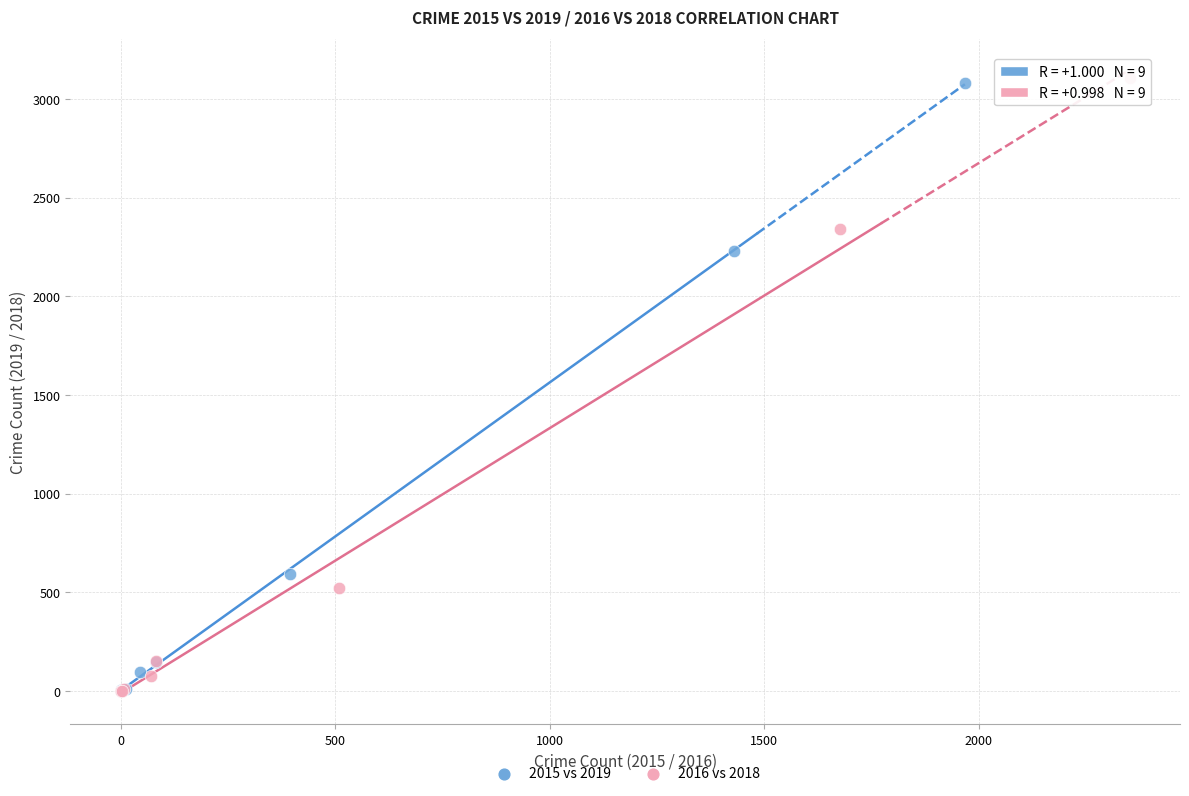

What are all the series names shown in the legend?

2015 vs 2019, 2016 vs 2018